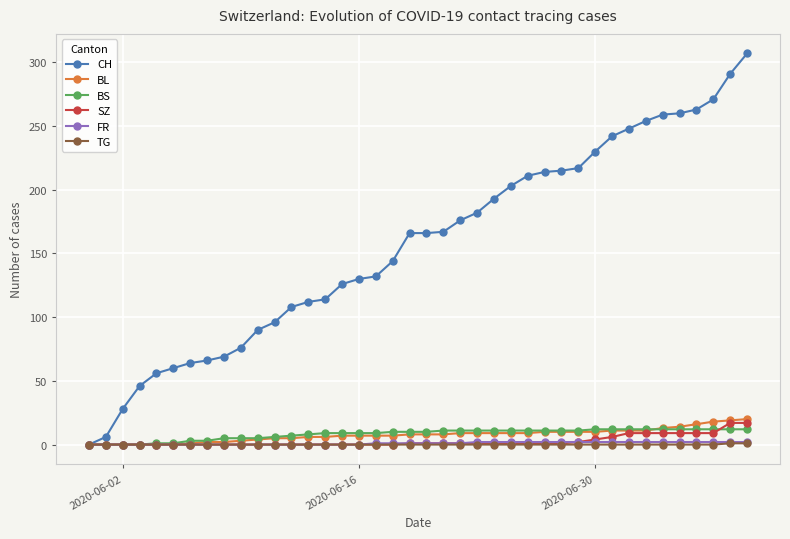

Does the chart have visible grid lines?

Yes